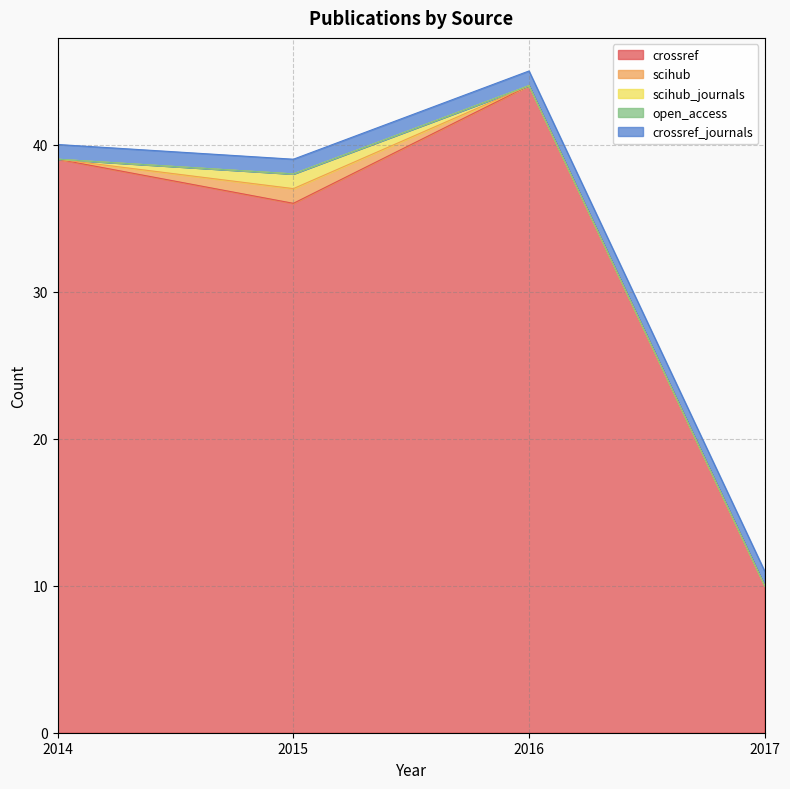

What is the value of the crossref point at the 2nd from the left?

36